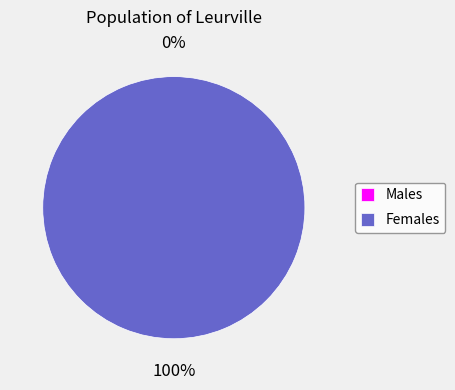

To the nearest percent, what is the difference between the largest and smallest slice percentages?

100%